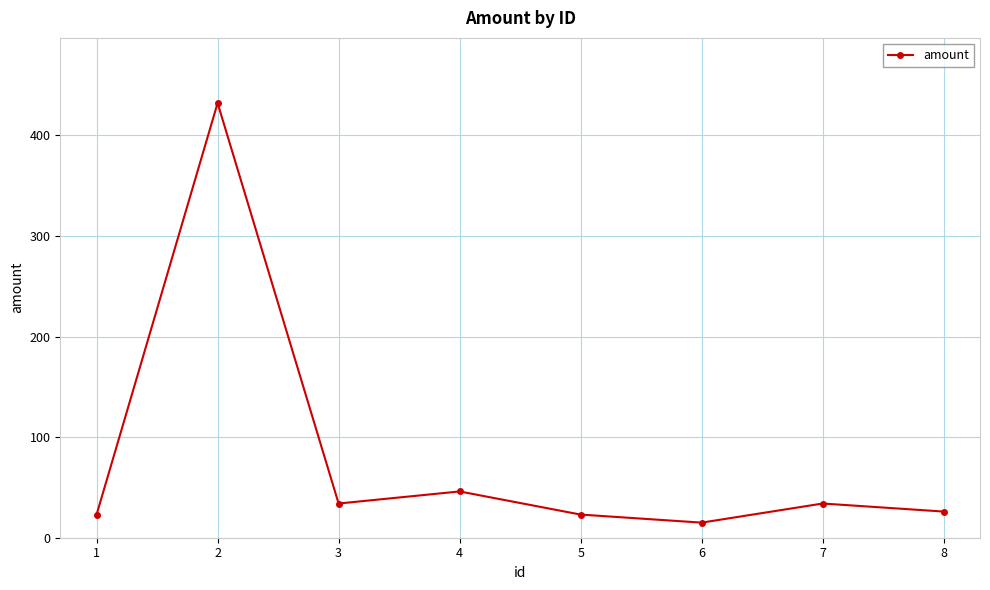

Approximately how many times larger is the value at 1 compared to 2?

0.1